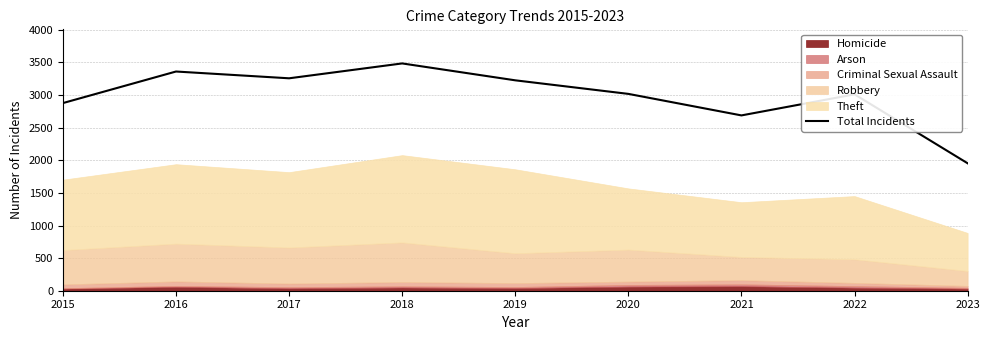

Count the number of categories in the chart.

9